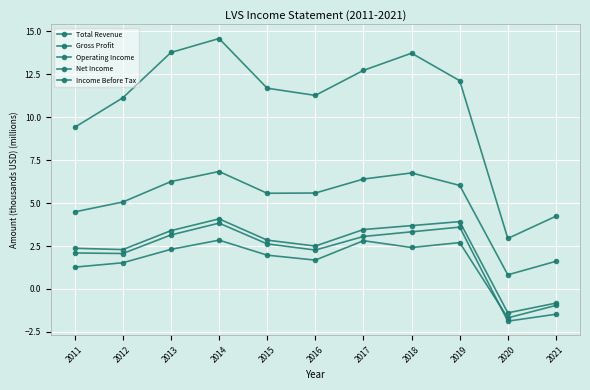

What is the difference between the Income Before Tax values at 2016 and 2021?

3.7